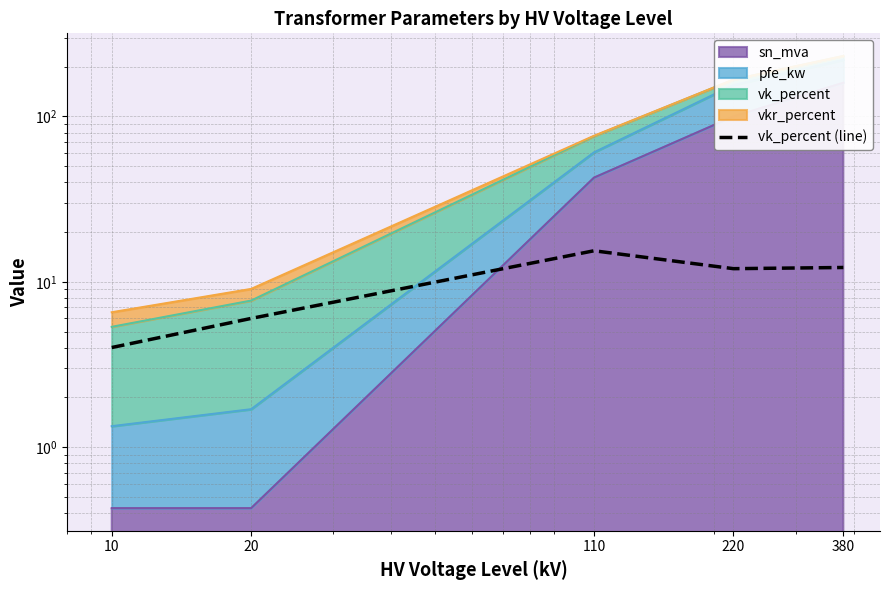

Reading left to right, transcribe all the data shown in this chart.

10=4.0	20=6.0	110=15.4	220=12.0	380=12.2